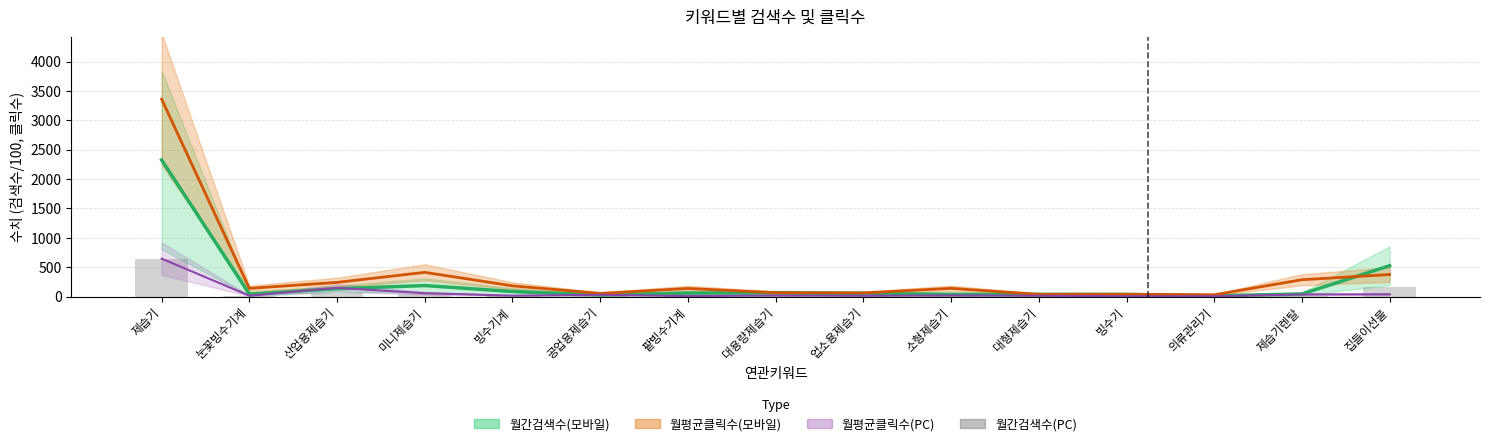

Are the bars grouped side by side (vs. stacked)?

No